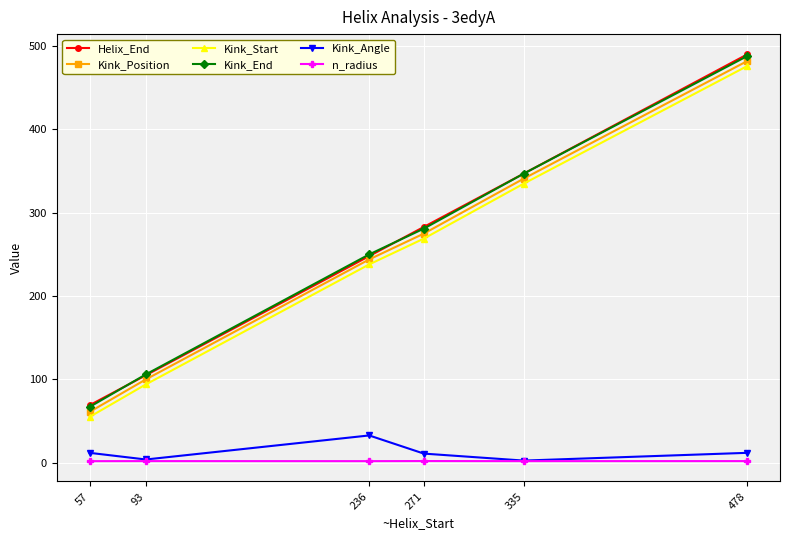

Which category has the highest value in the Kink_Start series?

478